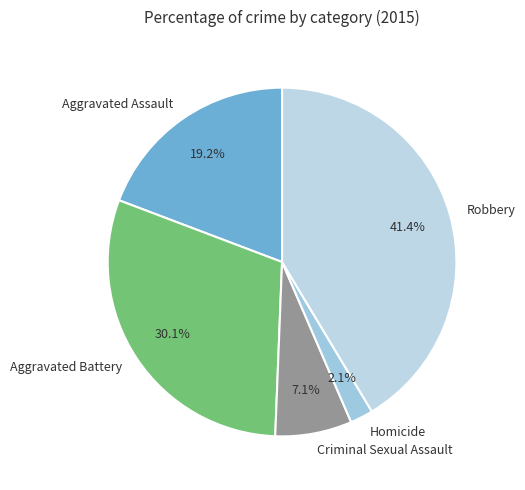

True or false: Aggravated Assault accounts for 19% of the total.

True